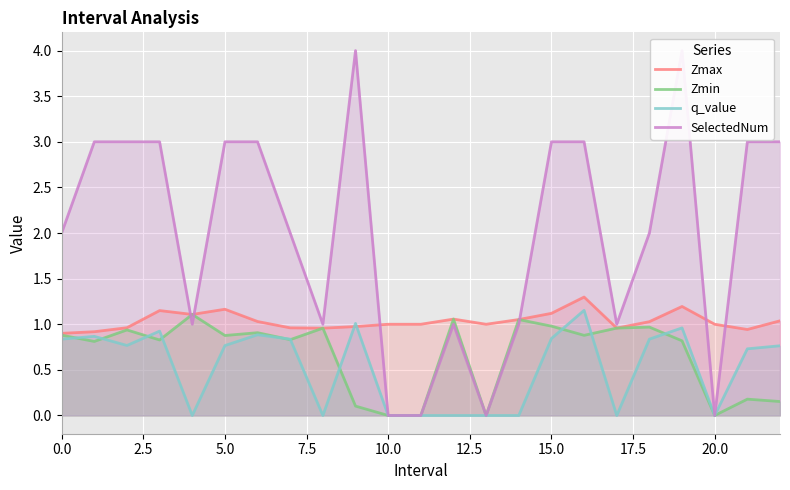

Is it true that Zmin equals 0.5 at 15.0?

False